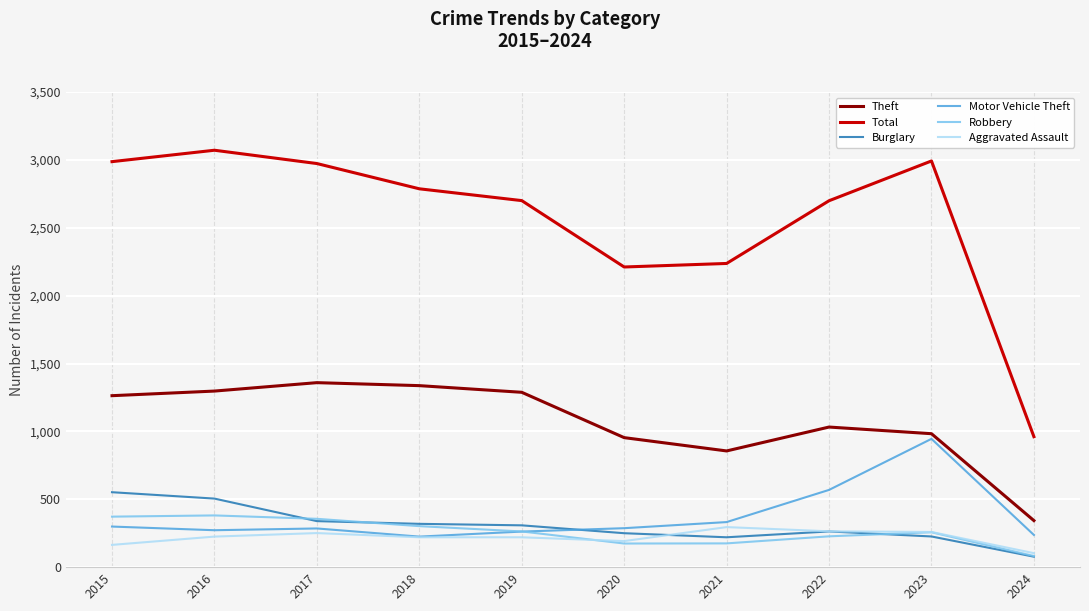

What is the difference between the maximum and minimum values in the Total series?

2110